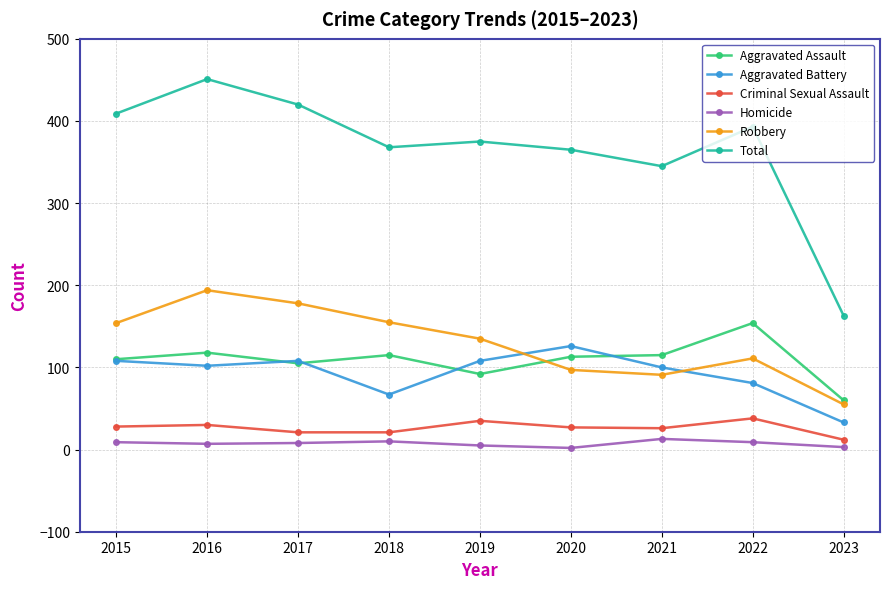

True or false: Total and Robbery intersect in this chart.

False